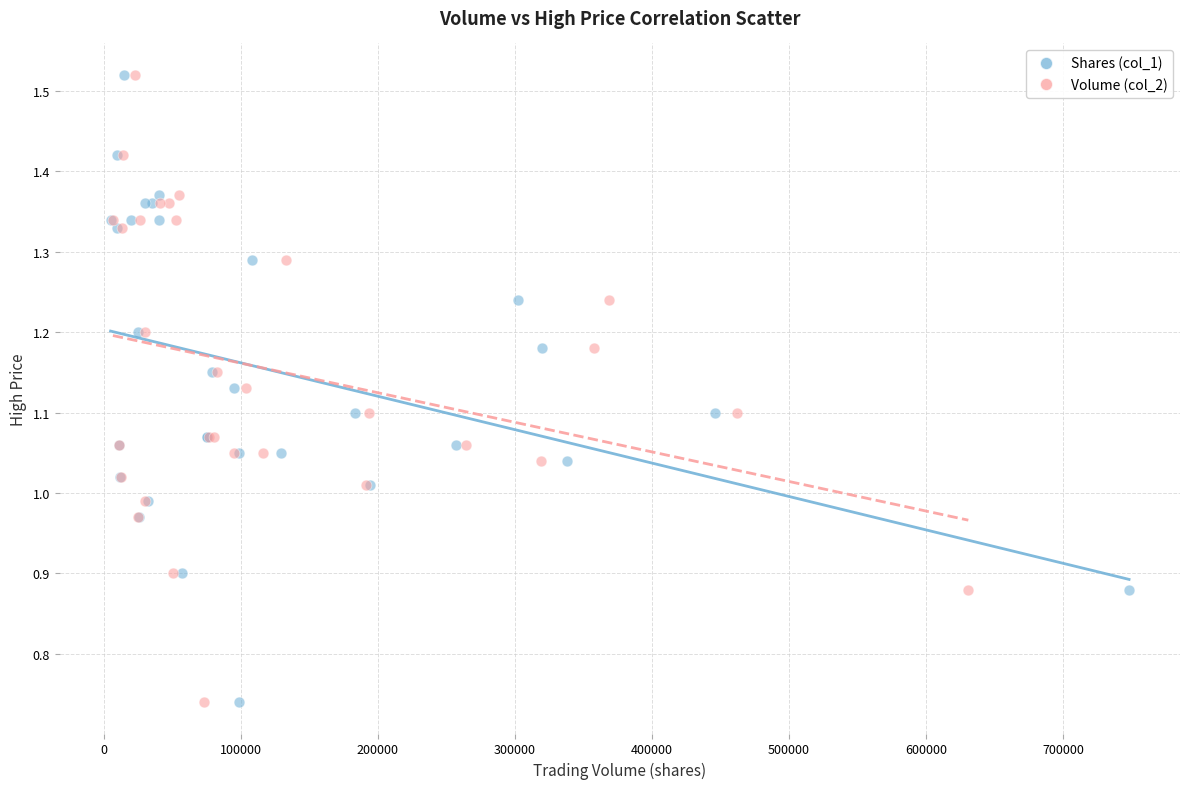

What are all the series names shown in the legend?

Shares (col_1), Volume (col_2)